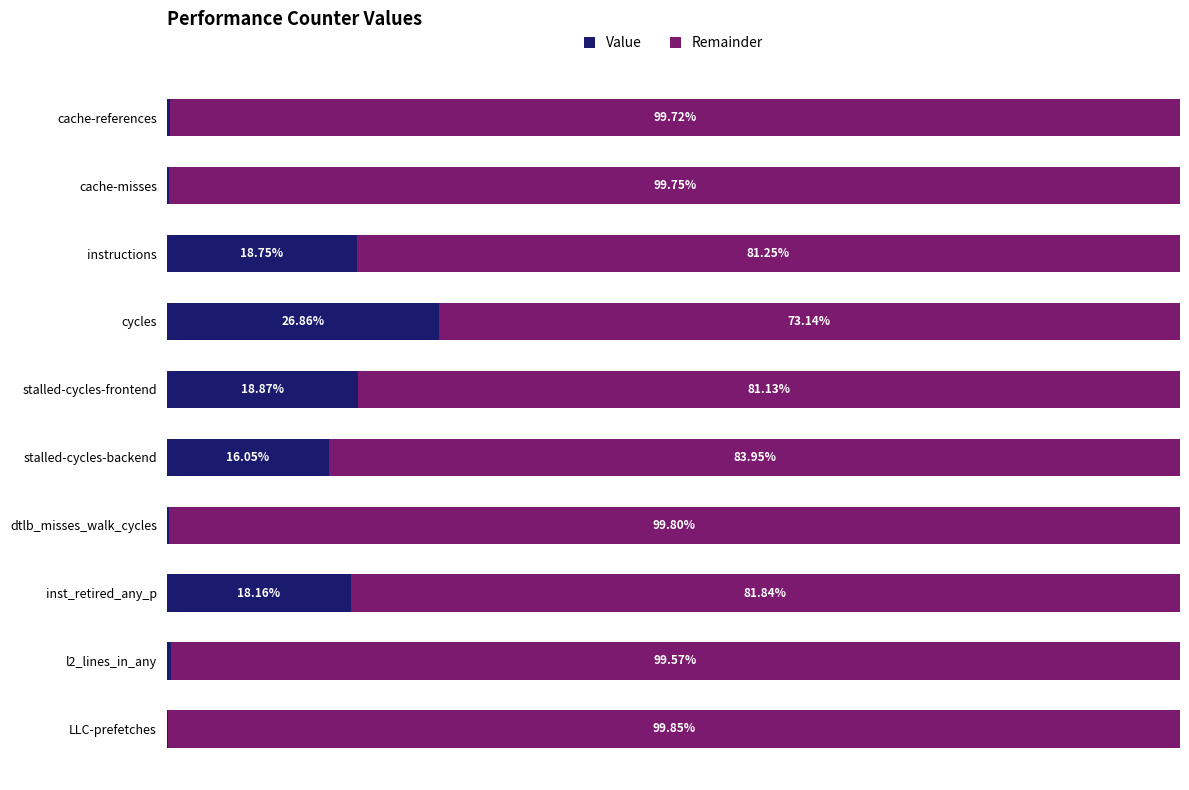

Which category has the highest value in the Value series?

cycles